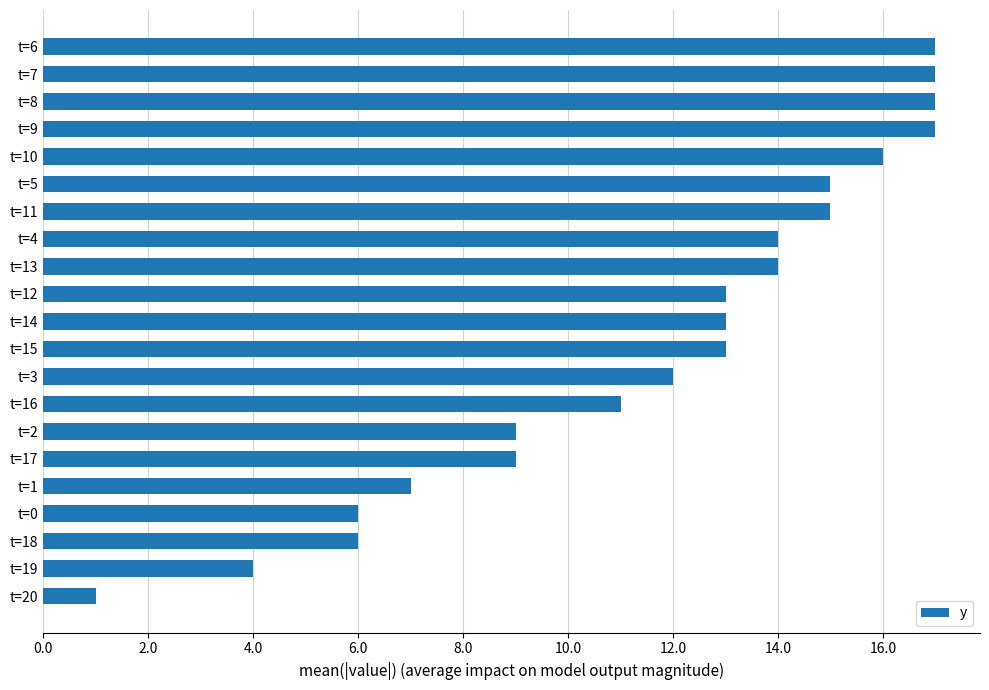

What is the minimum value shown in the chart?

1